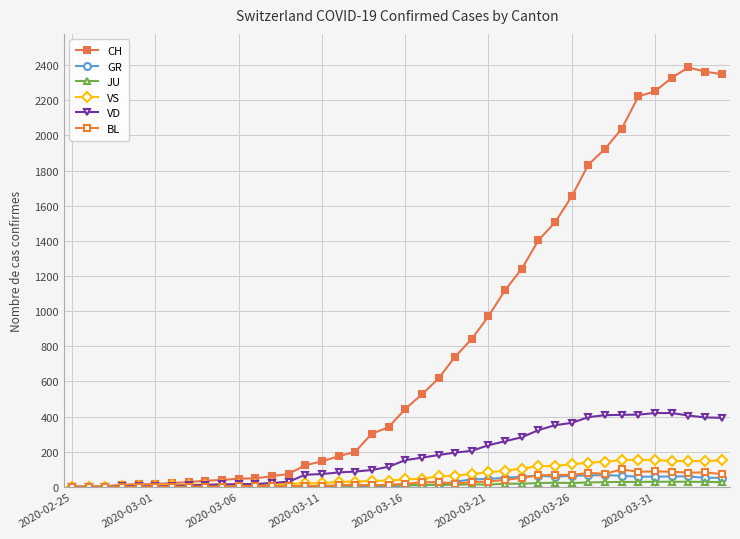

True or false: GR and VD cross at least once.

False